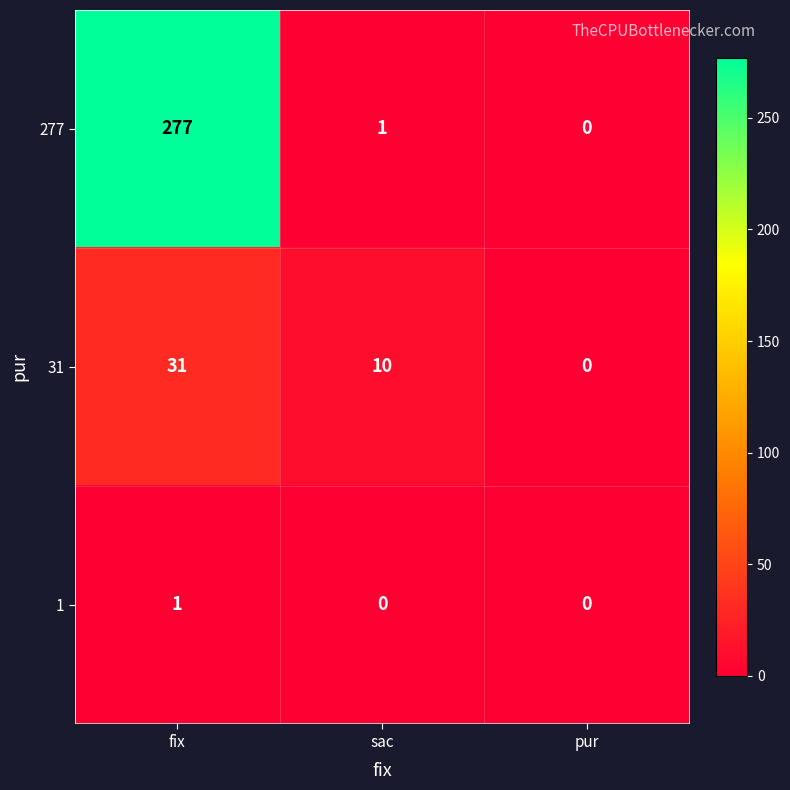

Is it true that 31 equals 16 at fix?

False